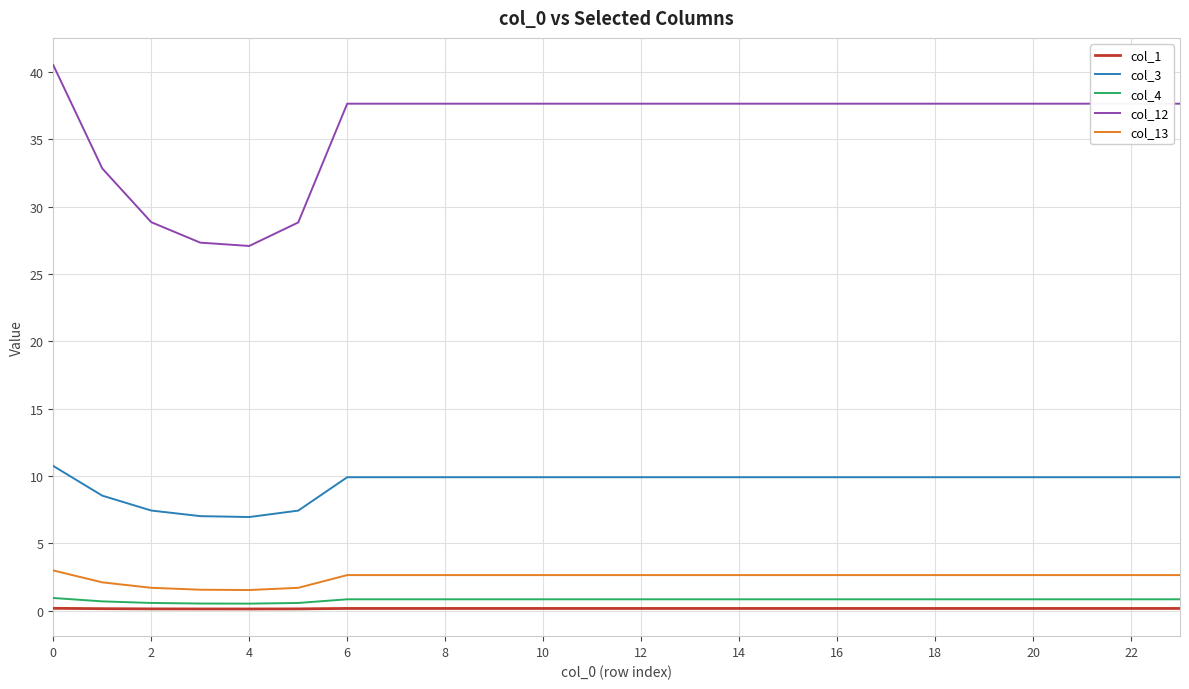

What is the maximum value shown in the chart?

40.5